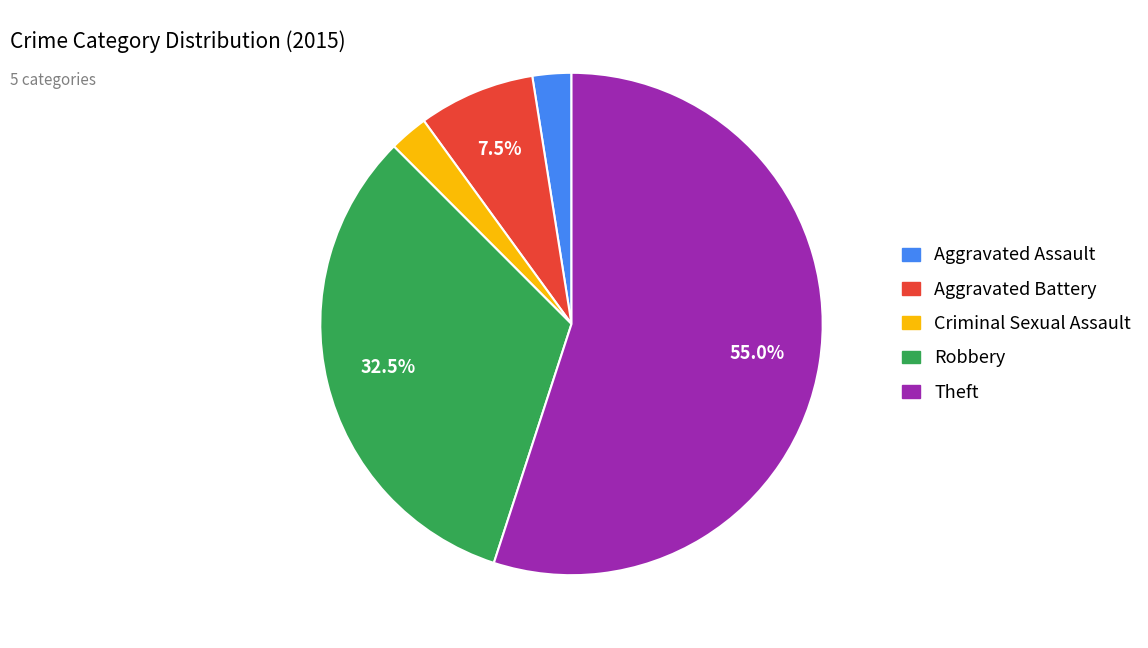

Approximately how many times larger is the value at Theft compared to Aggravated Assault?

22.0